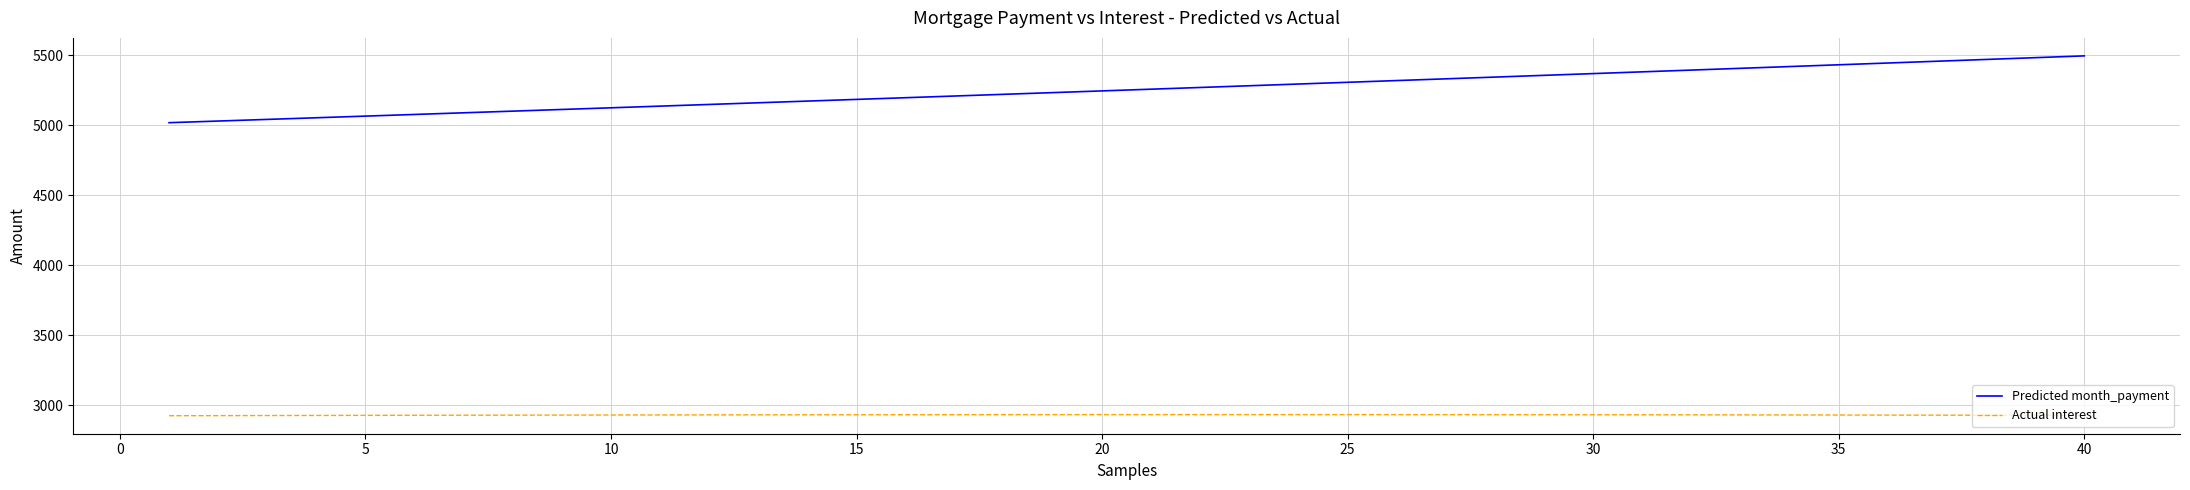

Which series has the widest spread of values?

Predicted month_payment